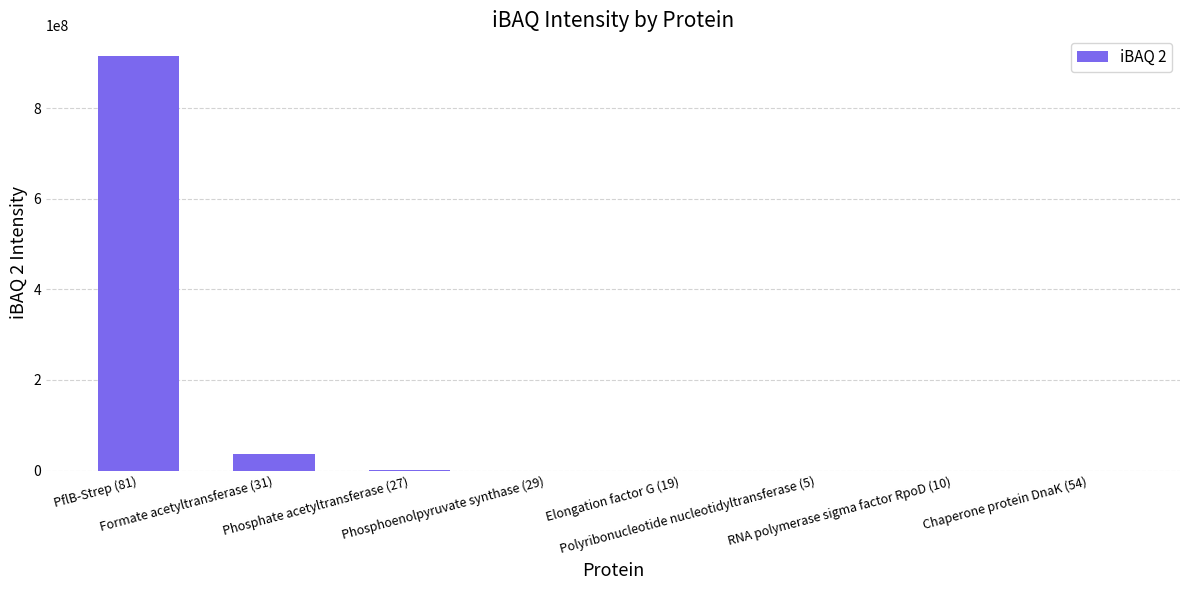

What is the average value?

119228139